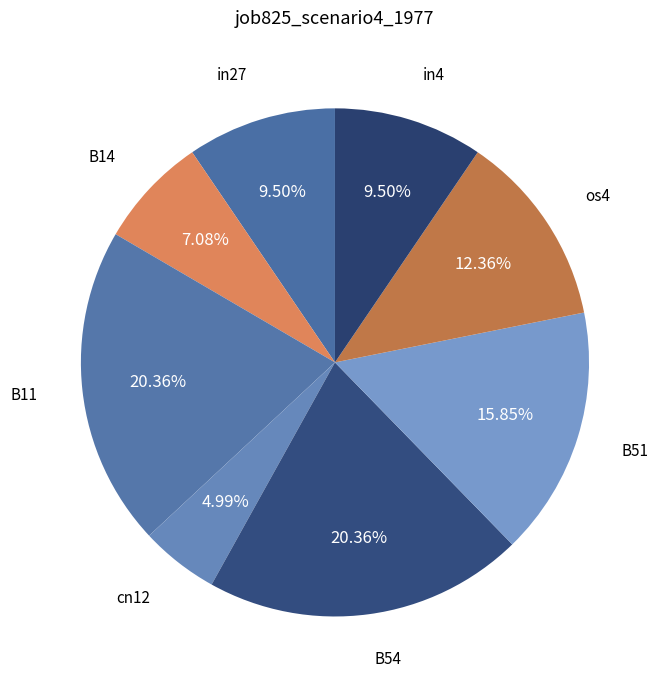

How many segments does this pie chart have?

8